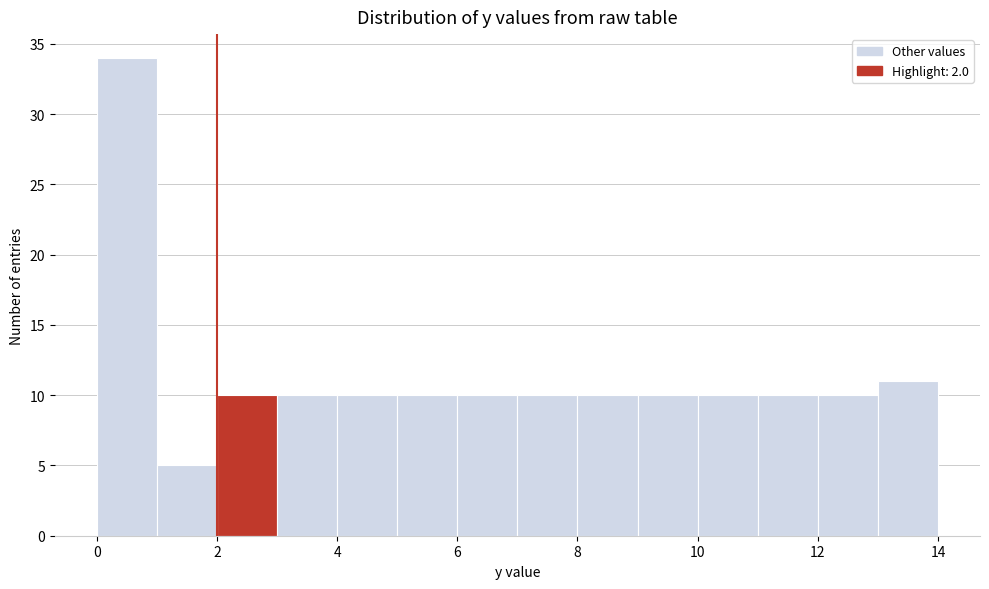

Reading left to right, list every bar in this chart as the range it spans on the x-axis followed by its height. The values are not printed on the chart, so give them approximately, as read against the axis.

0 to 1: 34
1 to 2: 5
2 to 3: 10
3 to 4: 10
4 to 5: 10
5 to 6: 10
6 to 7: 10
7 to 8: 10
8 to 9: 10
9 to 10: 10
10 to 11: 10
11 to 12: 10
12 to 13: 10
13 to 14: 11